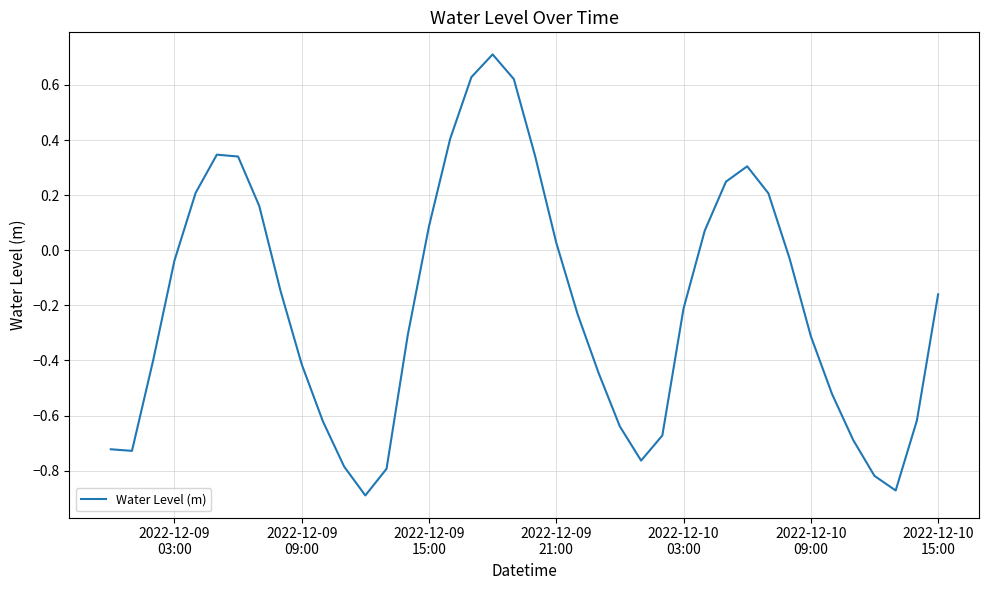

How many series are shown in this chart?

1